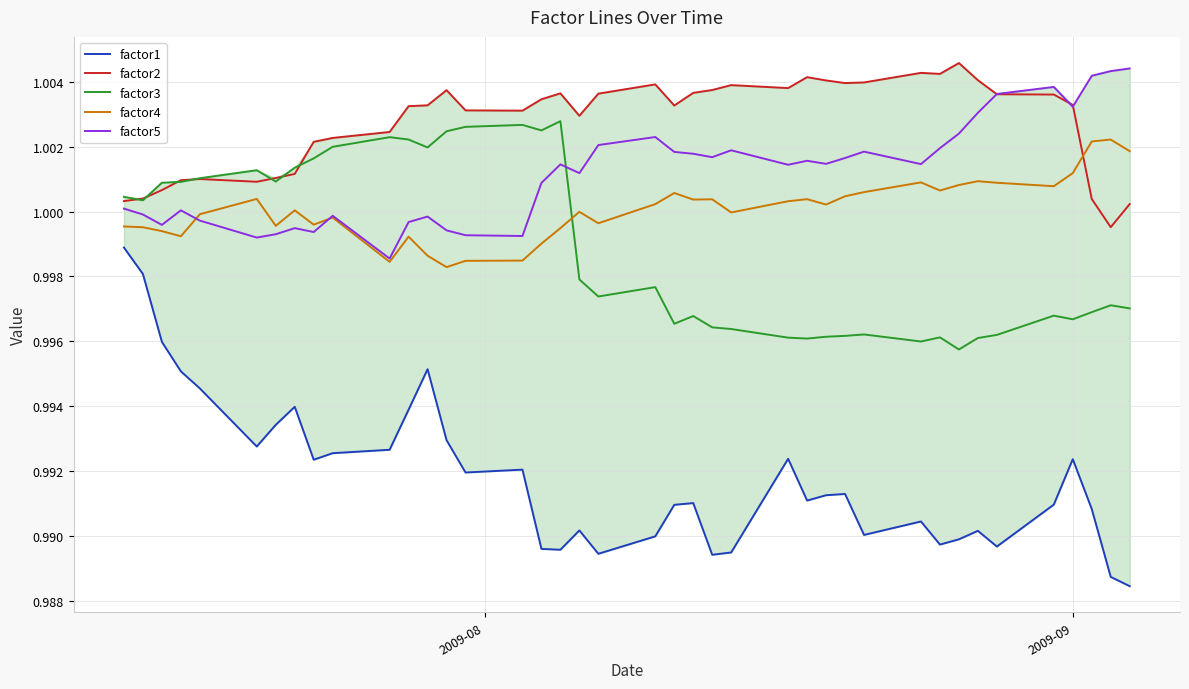

After their last crossing, which series has the higher values: factor5 or factor3?

factor5